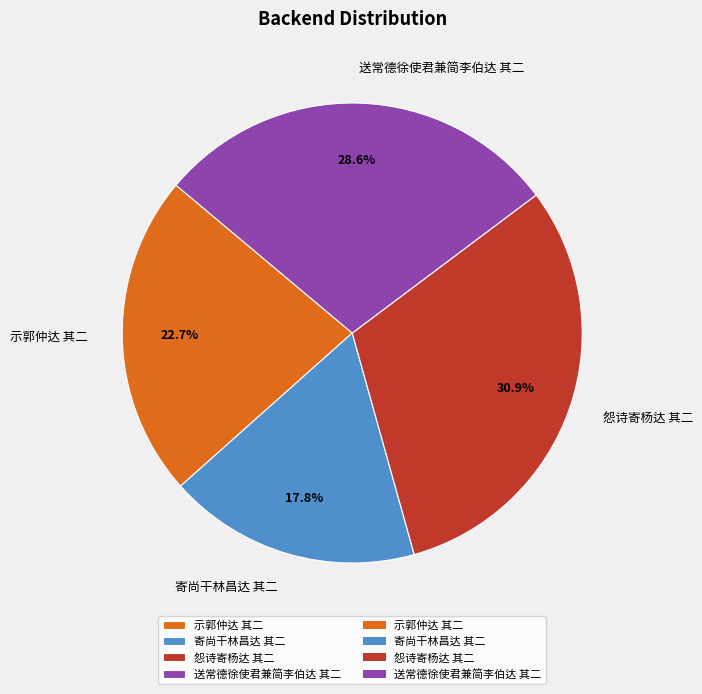

What percentage is NOT represented by 怨诗寄杨达 其二?

69.1%